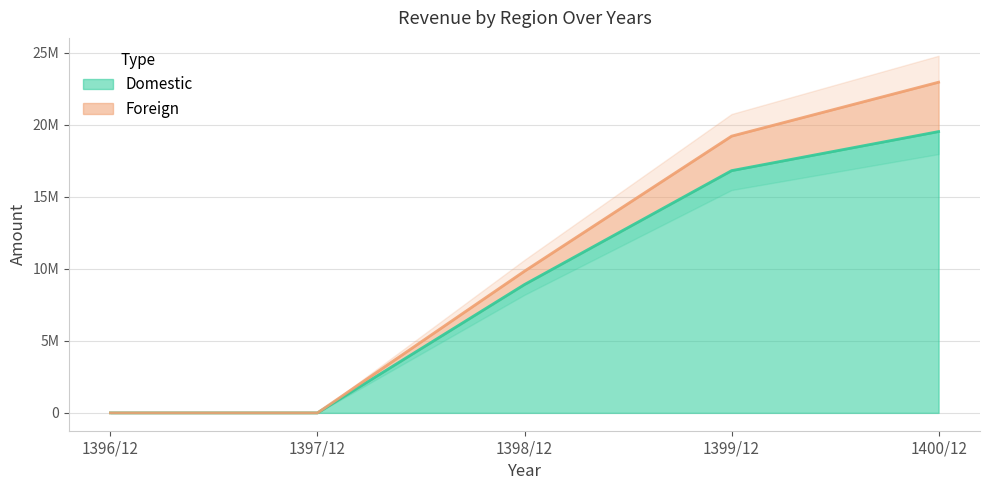

Where does the Foreign series first go above 9846330?

1399/12